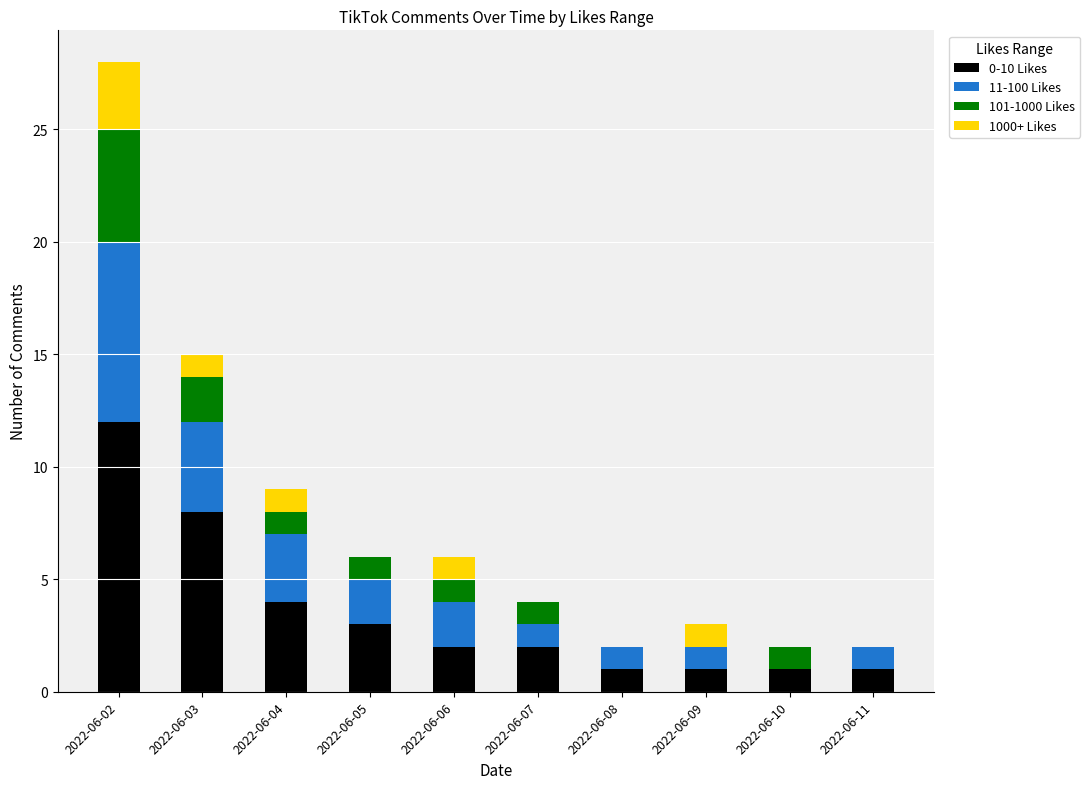

At which label does 0-10 Likes reach its peak?

2022-06-02